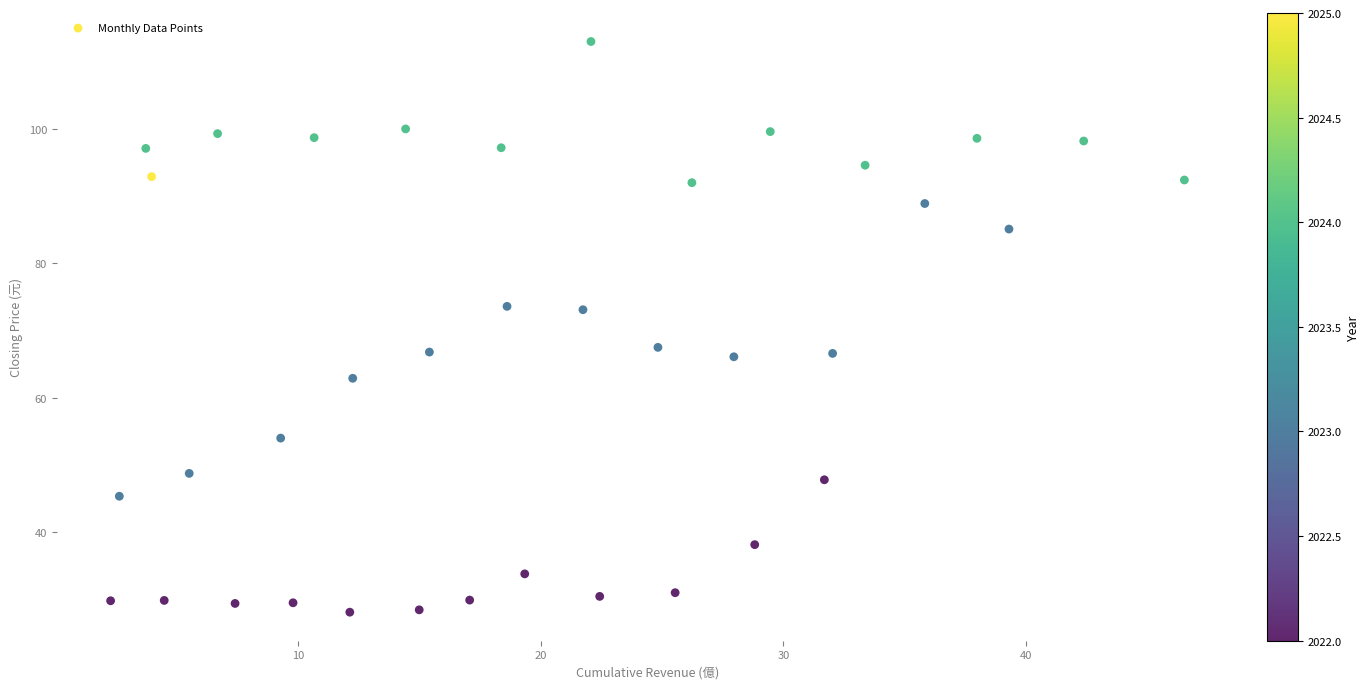

What is the range of X values (max minus min)?

44.3